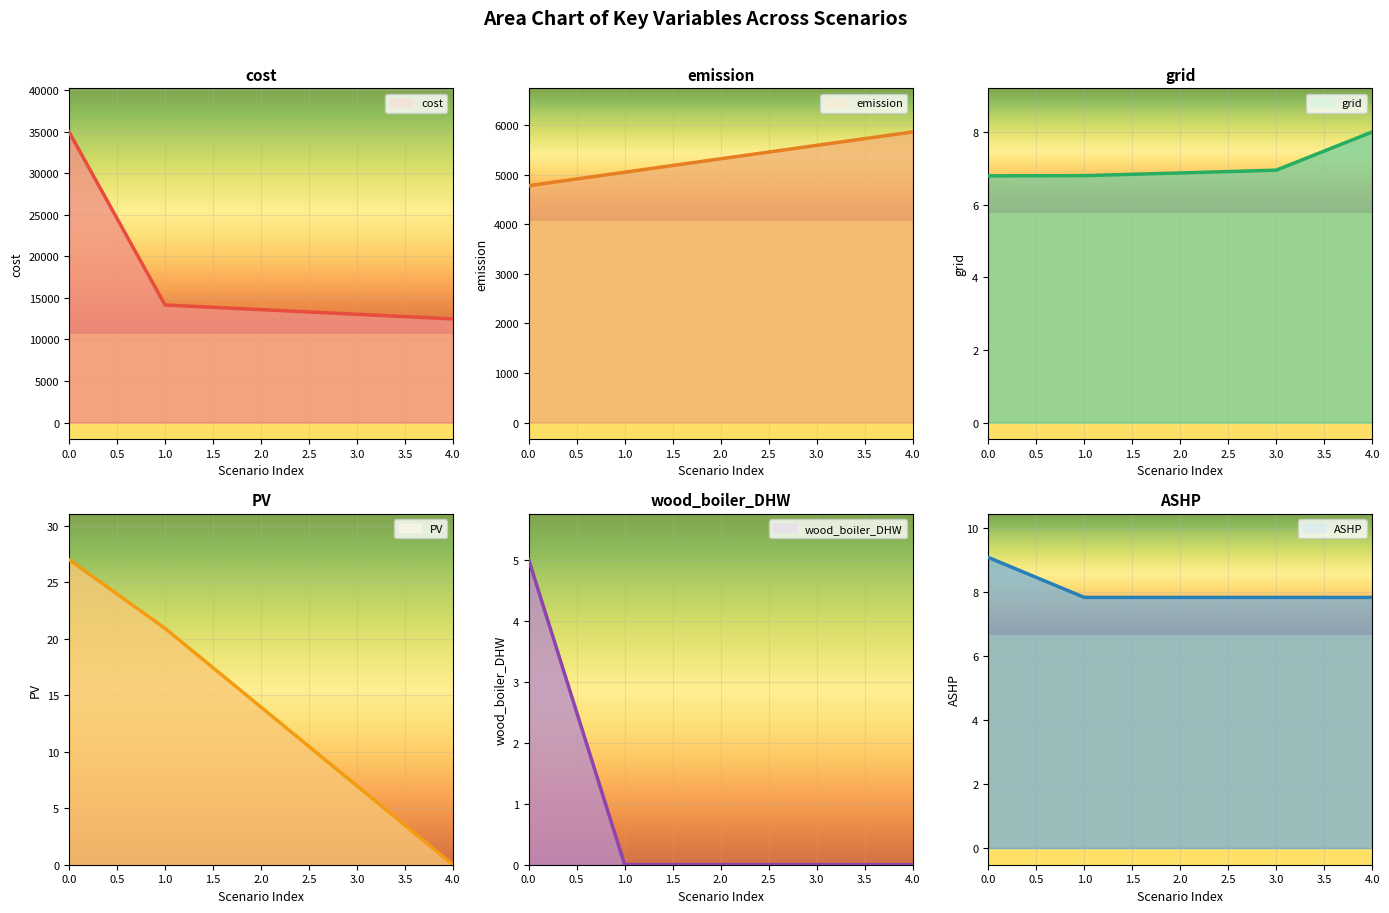

List the series in order of their peak value, lowest first.

wood_boiler_DHW, grid, ASHP, PV, emission, cost